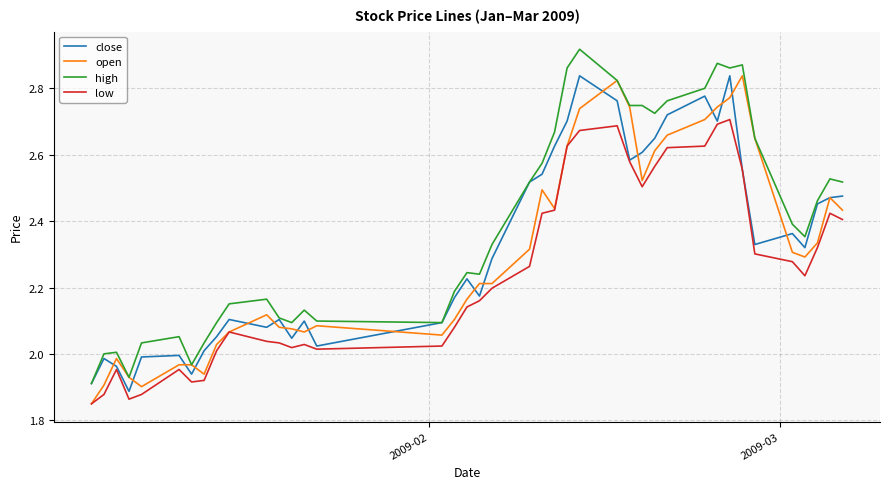

True or false: high and low intersect in this chart.

False